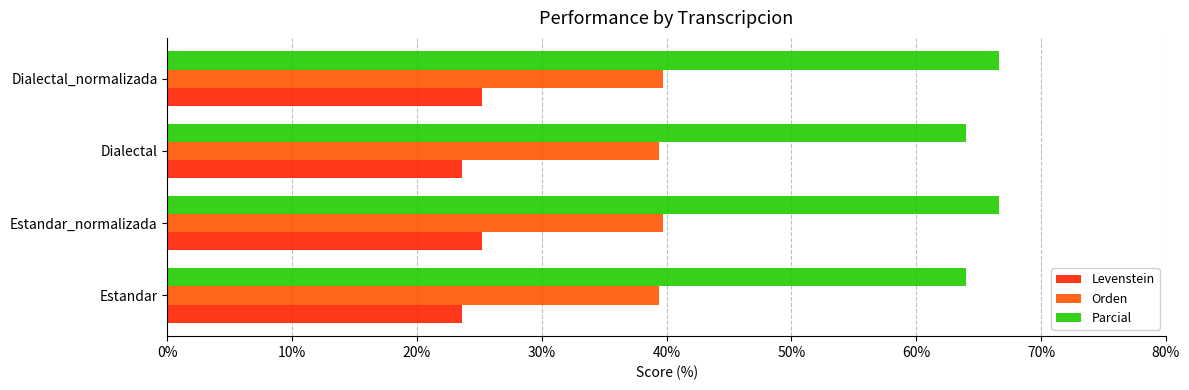

What is the maximum value for Parcial?

66.7